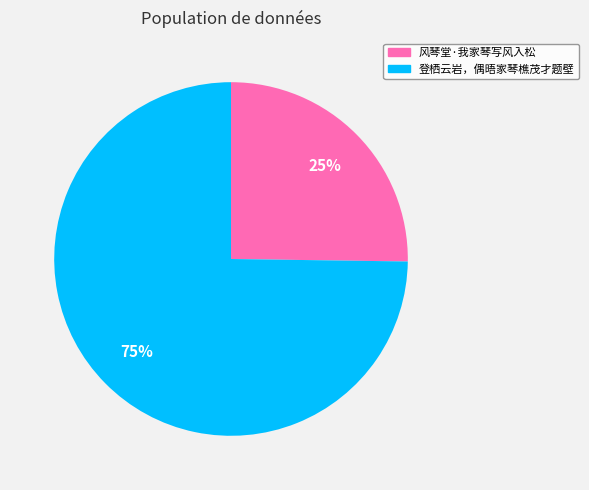

Between 登栖云岩，偶晤家琴樵茂才题壁 and 风琴堂·我家琴写风入松, which is larger?

登栖云岩，偶晤家琴樵茂才题壁